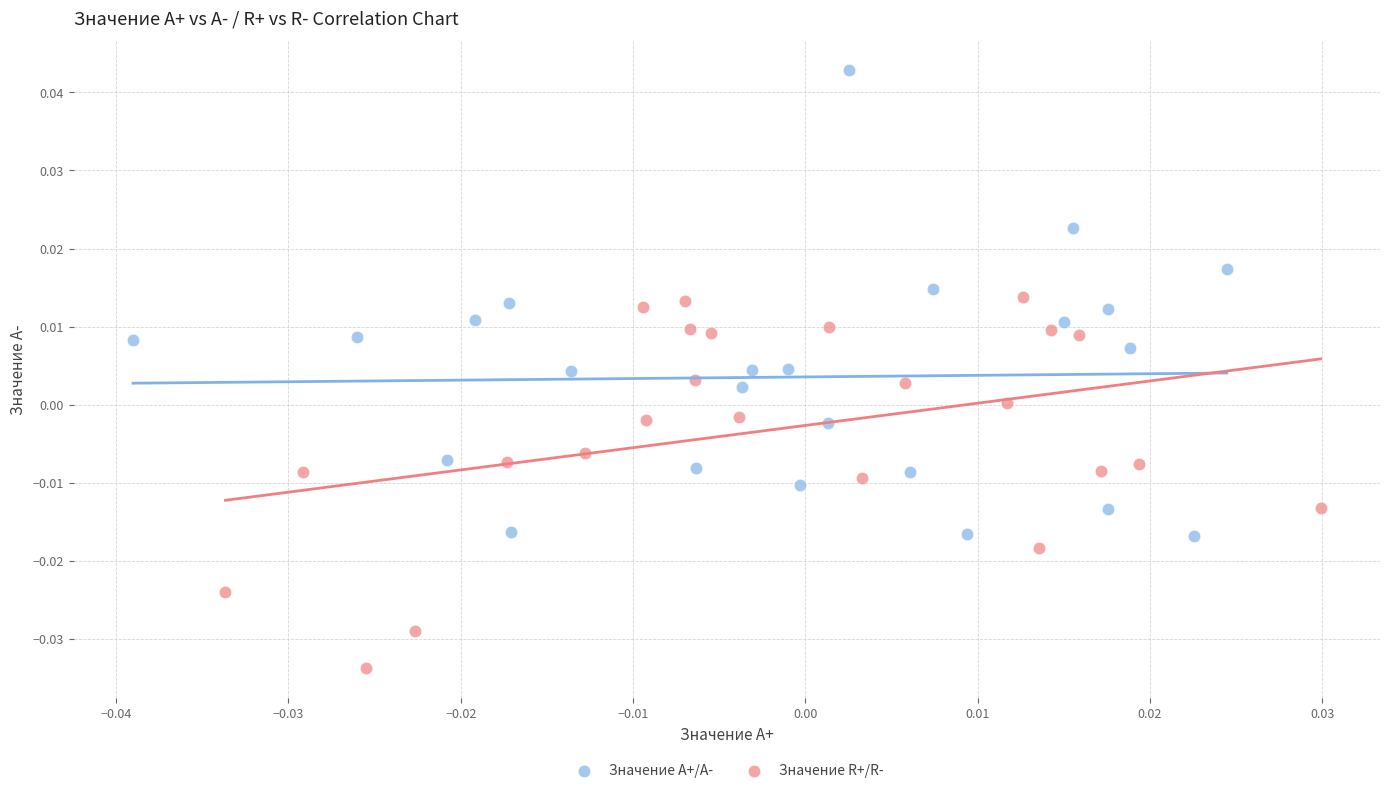

Which series contains the highest Y value?

Значение A+/A-